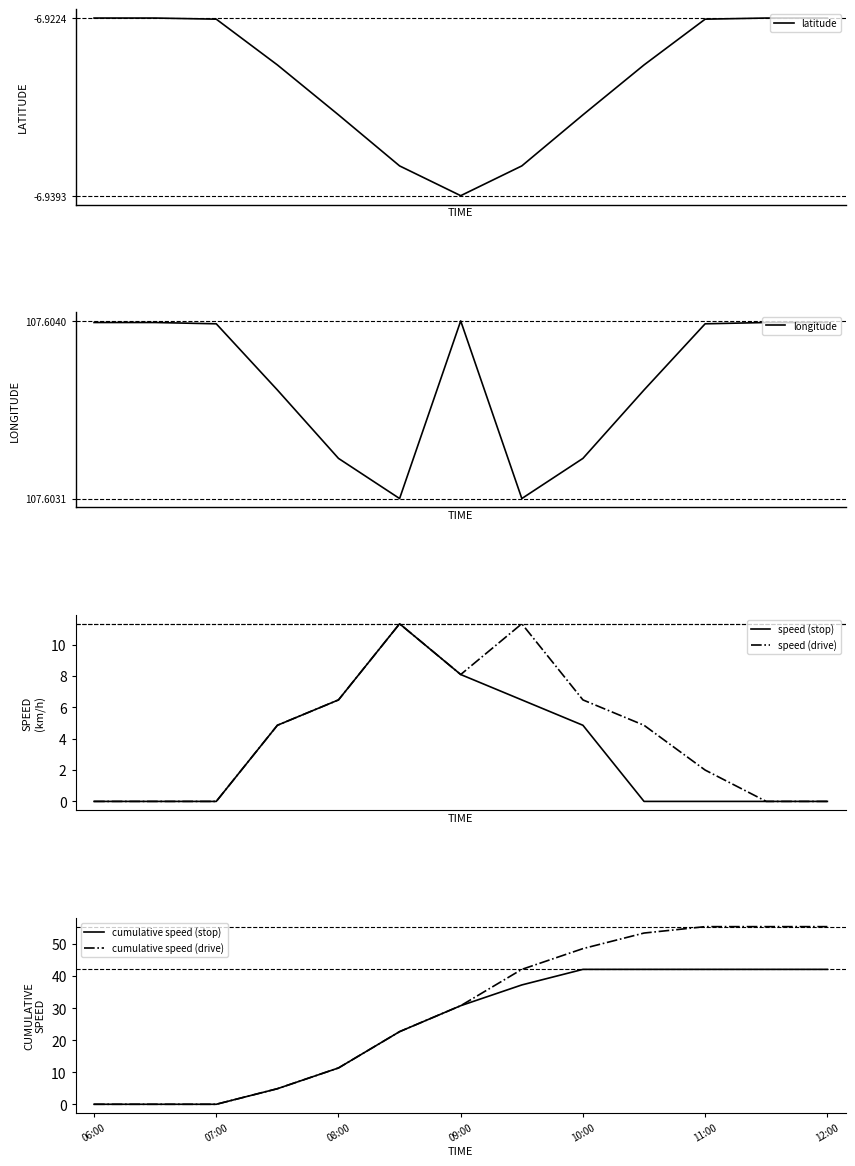

The cumulative speed (drive) series shows 16.4 at 10:00. True or false?

False